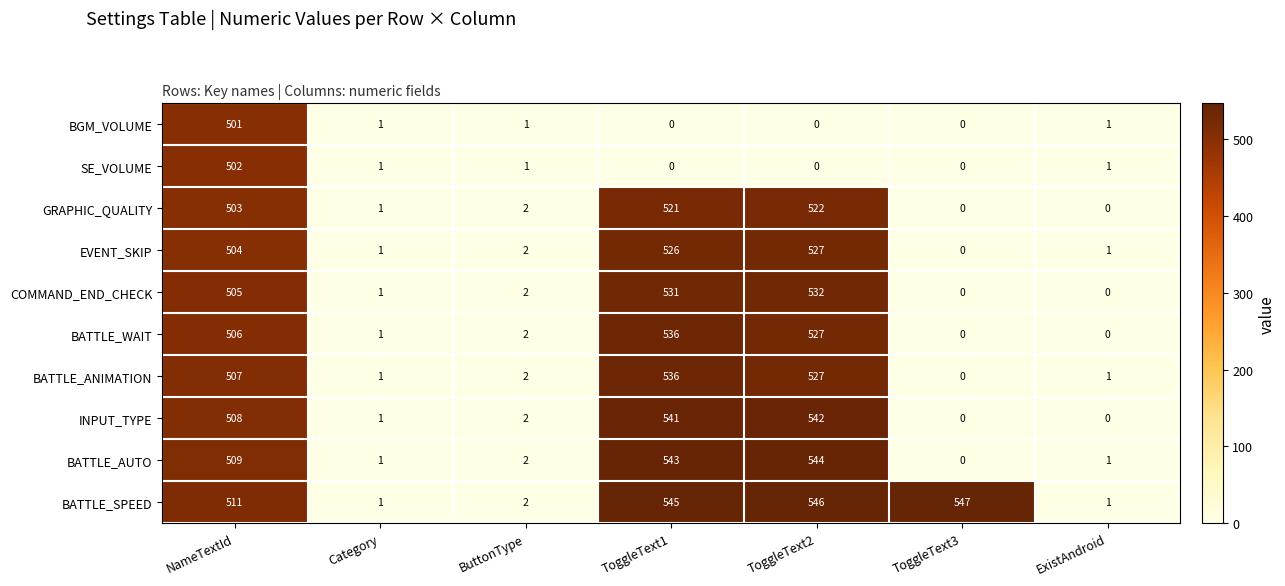

Which series has the largest range (max minus min)?

BATTLE_SPEED